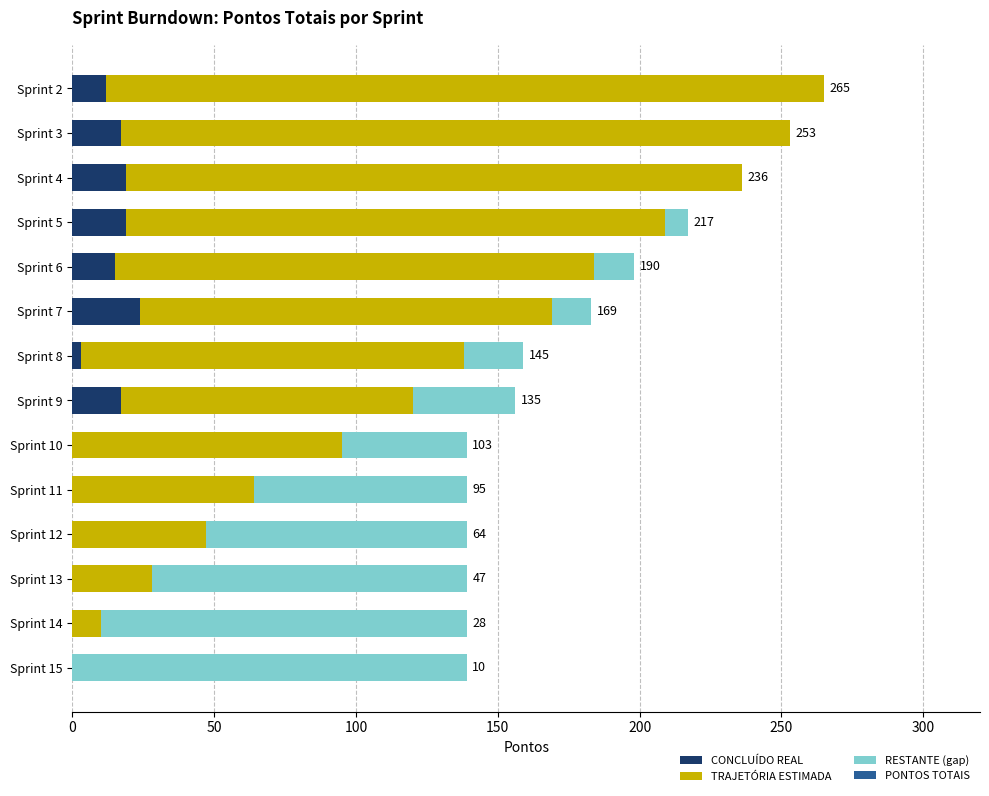

Is it true that CONCLUÍDO REAL equals 0 at Sprint 10?

True